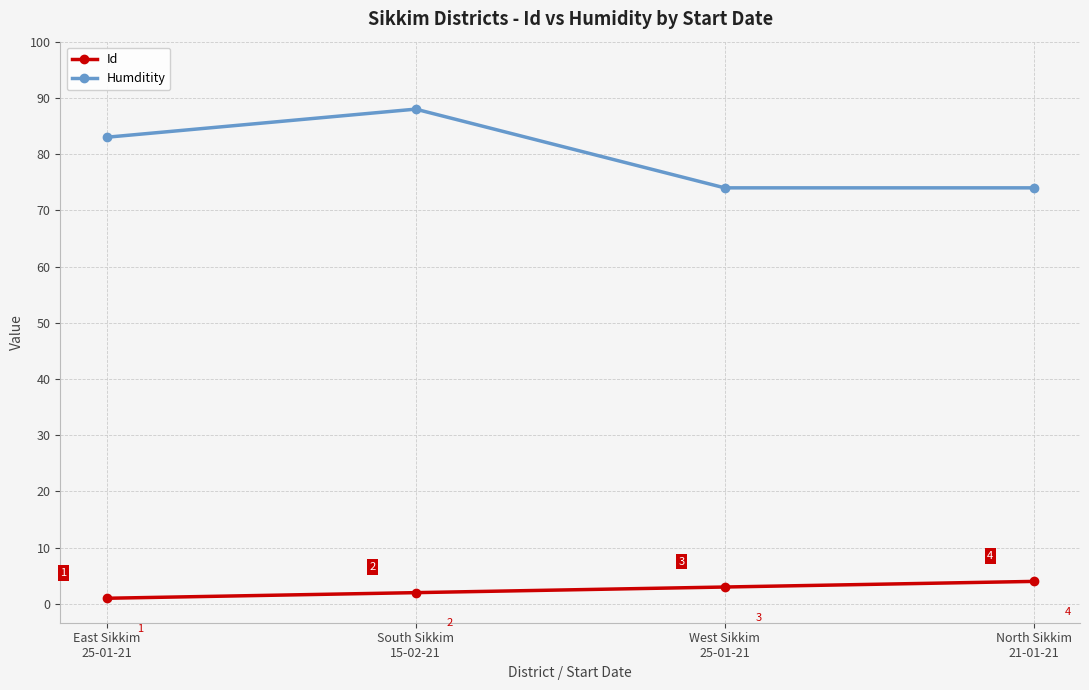

True or false: Id and Humditity intersect in this chart.

False